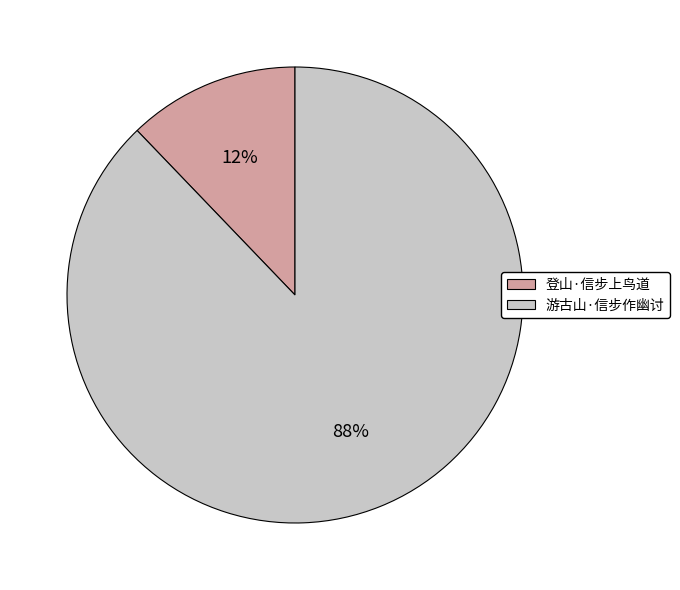

What is the ratio of the value at 登山·信步上鸟道 to the value at 游古山·信步作幽讨?

0.1